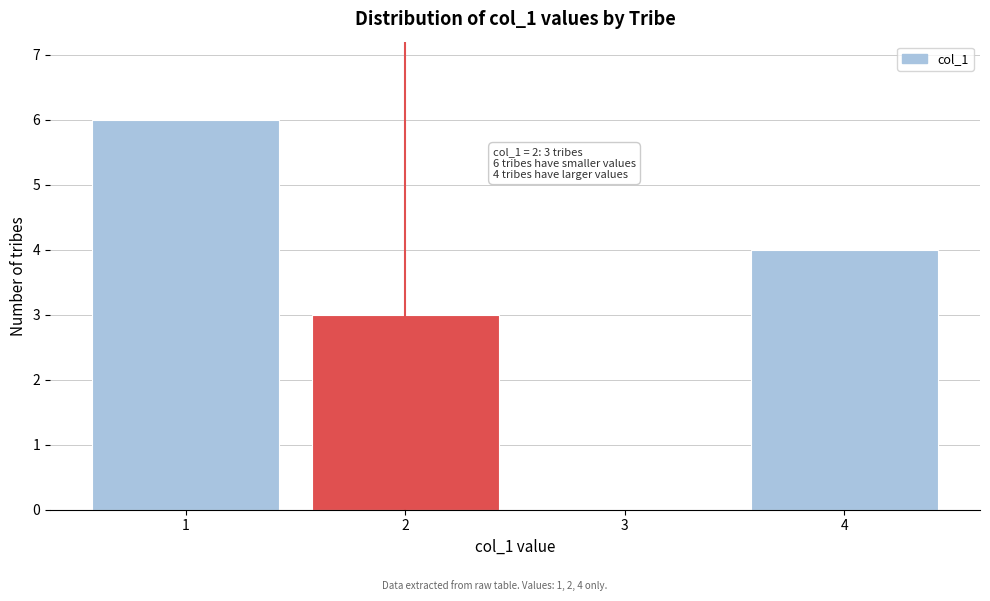

Reading right to left, extract all data points from this chart.

4=4	3=0	2=3	1=6